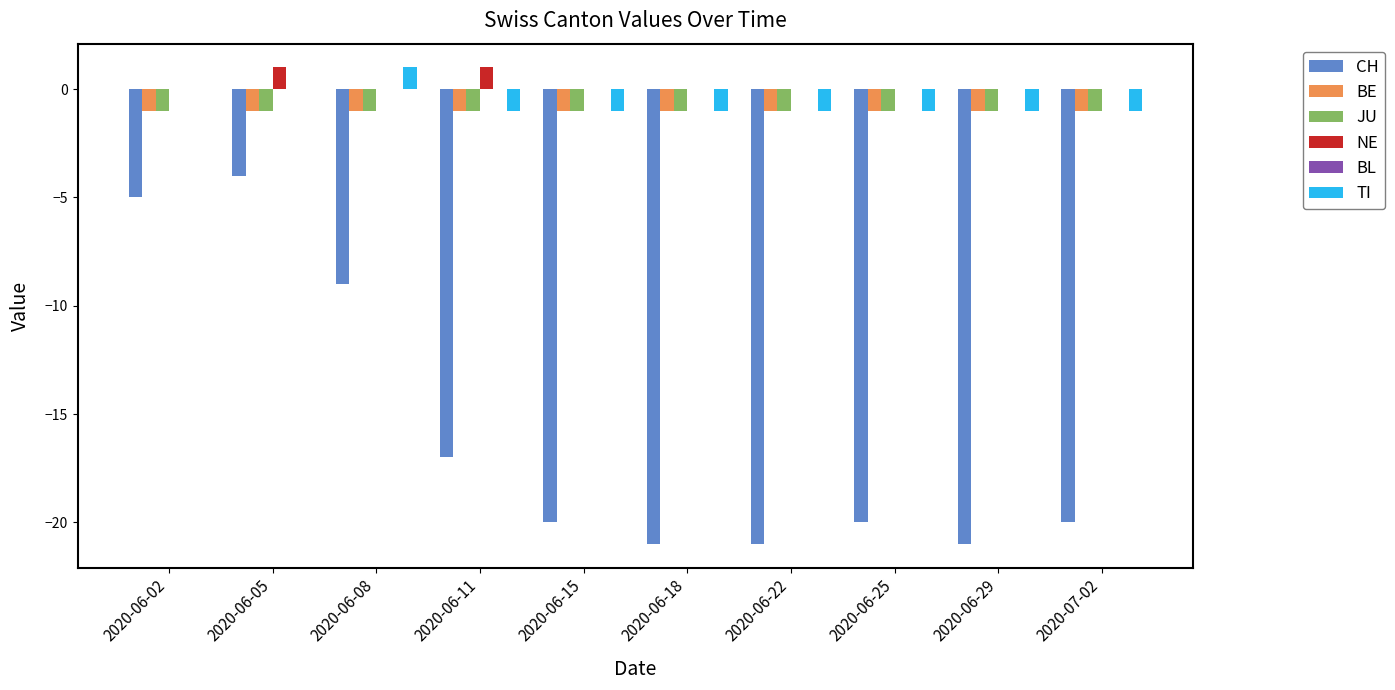

Between 2020-06-02 and 2020-06-11, which series saw the biggest shift?

CH